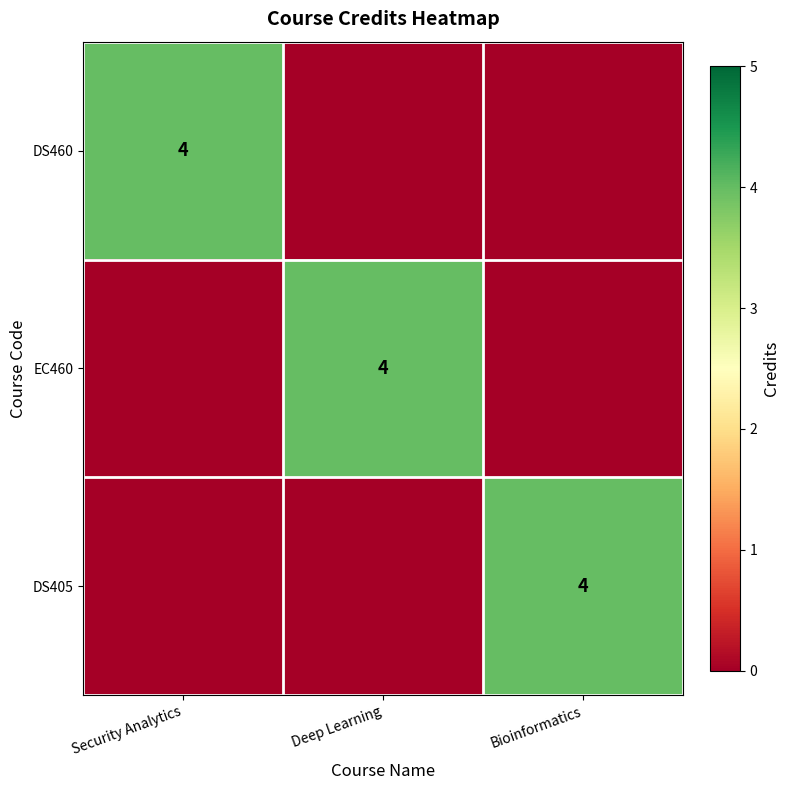

Is it true that EC460 equals 4 at Deep Learning?

True